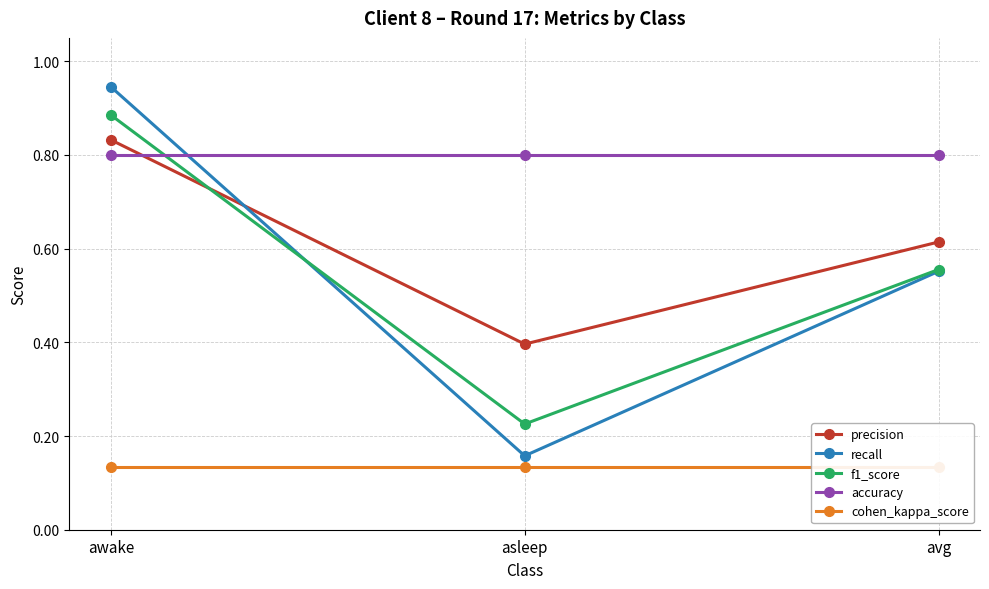

What is the total value across all series at awake?

3.6